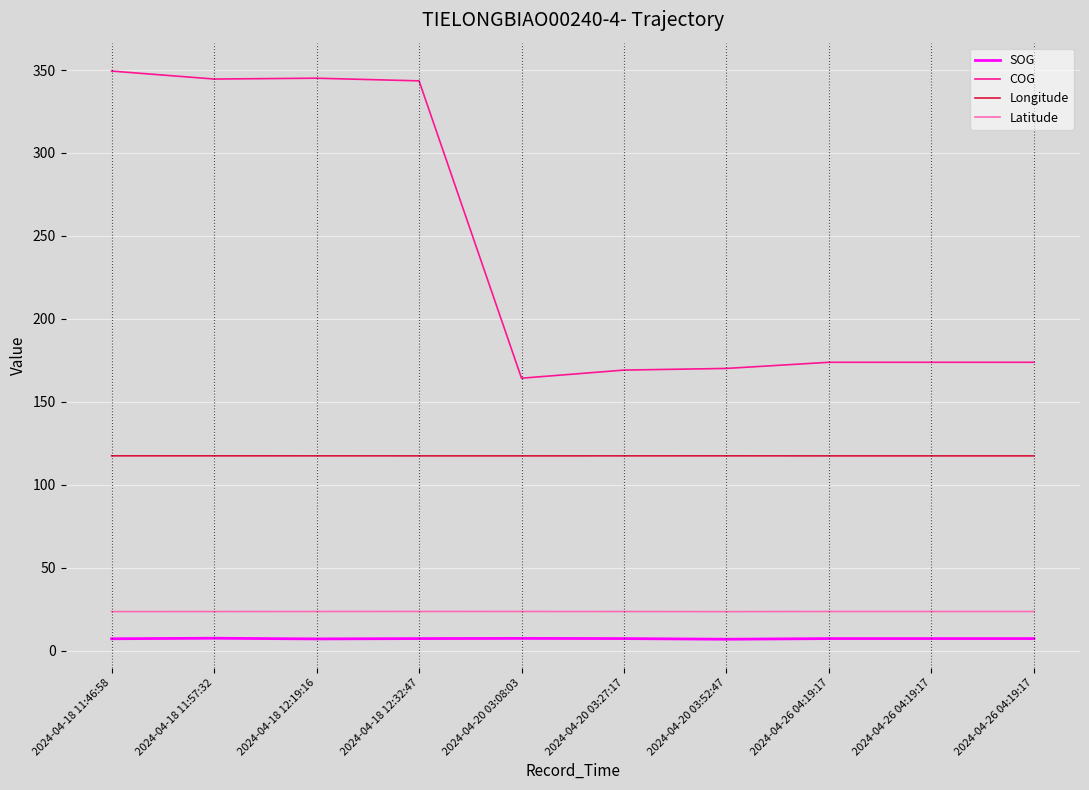

Reading left to right, extract all data points from this chart.

SOG: 7.1	7.4	7.0	7.2	7.3	7.2	6.8	7.2	7.2	7.2
COG: 349.4	344.6	345.1	343.5	164.2	169.1	170.1	173.8	173.8	173.8
Longitude: 117.4	117.4	117.4	117.4	117.4	117.4	117.4	117.4	117.4	117.4
Latitude: 23.5	23.5	23.5	23.6	23.5	23.5	23.4	23.5	23.5	23.5